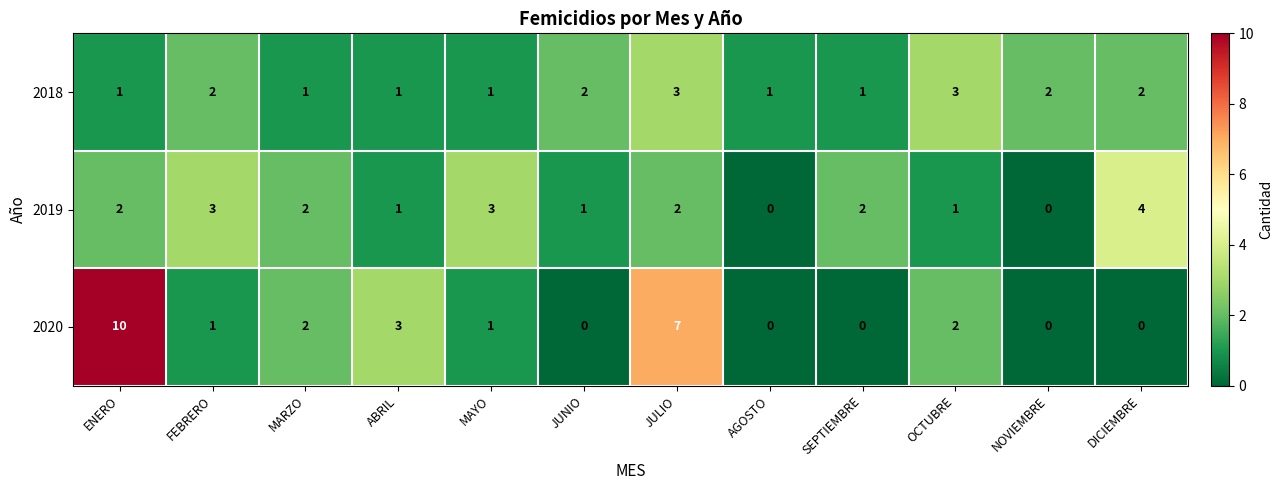

What is the sum of all 2018 values?

20